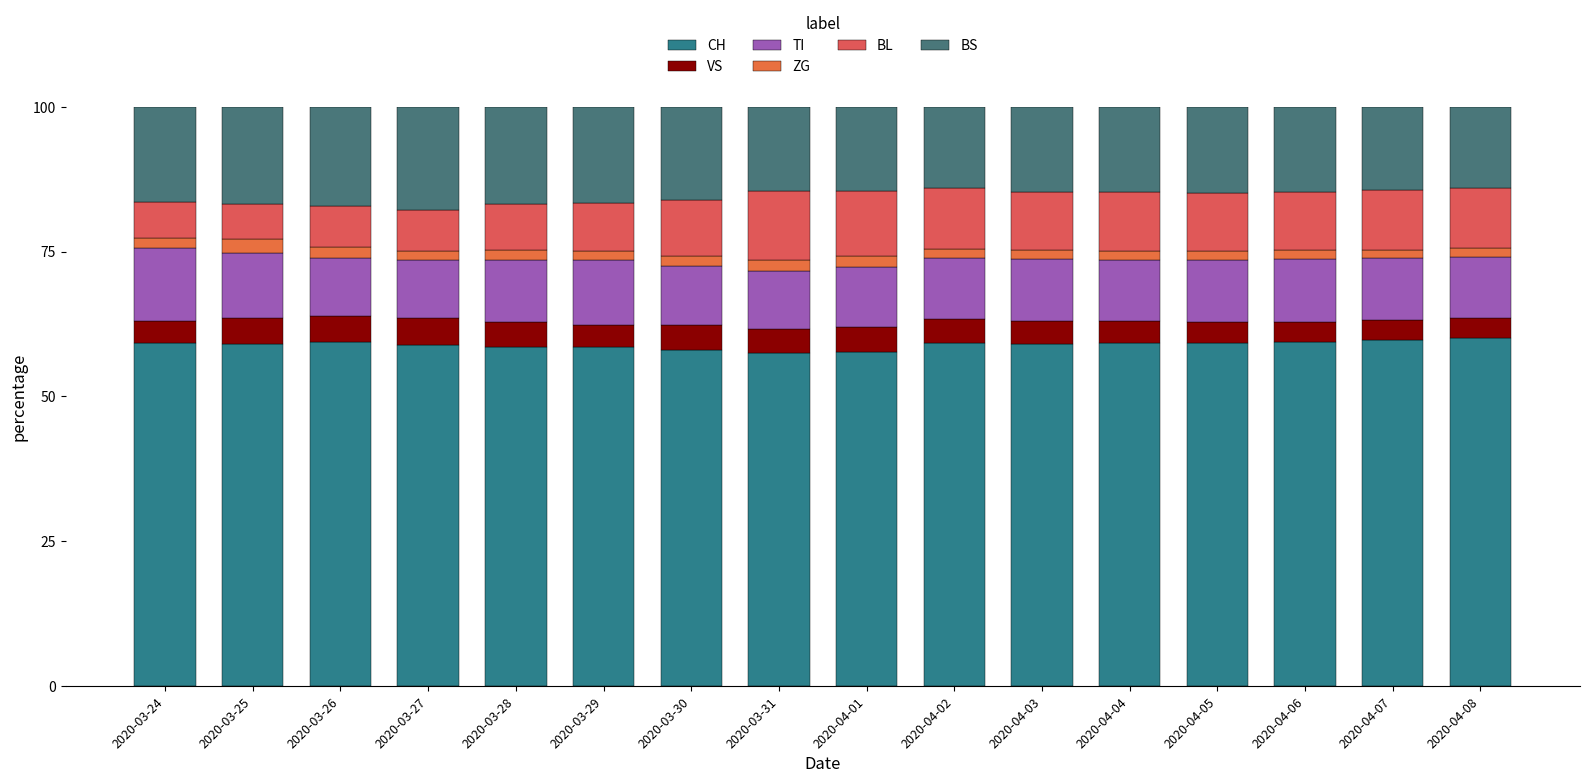

How many data points does each series have?

16